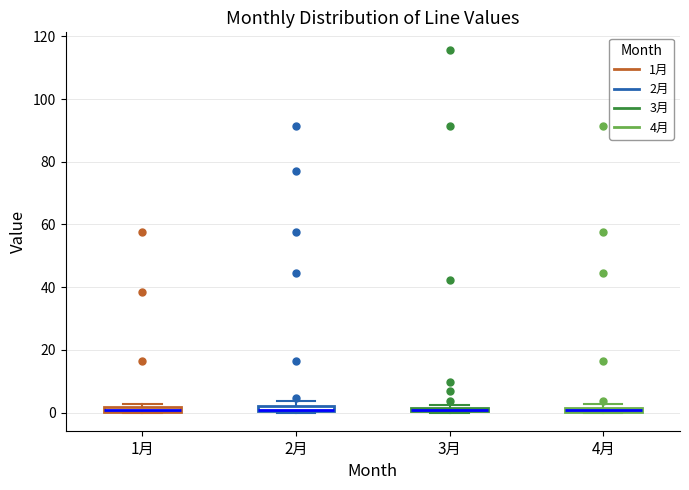

Where is the lower edge of the box for 1月 on the y-axis? The values are not printed on the chart, so give them approximately, as read against the axis.

0